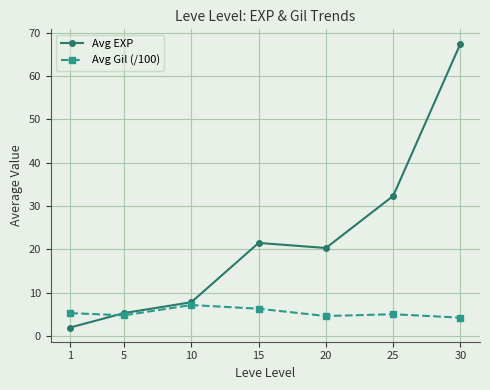

Which category has the lowest value across all series?

1